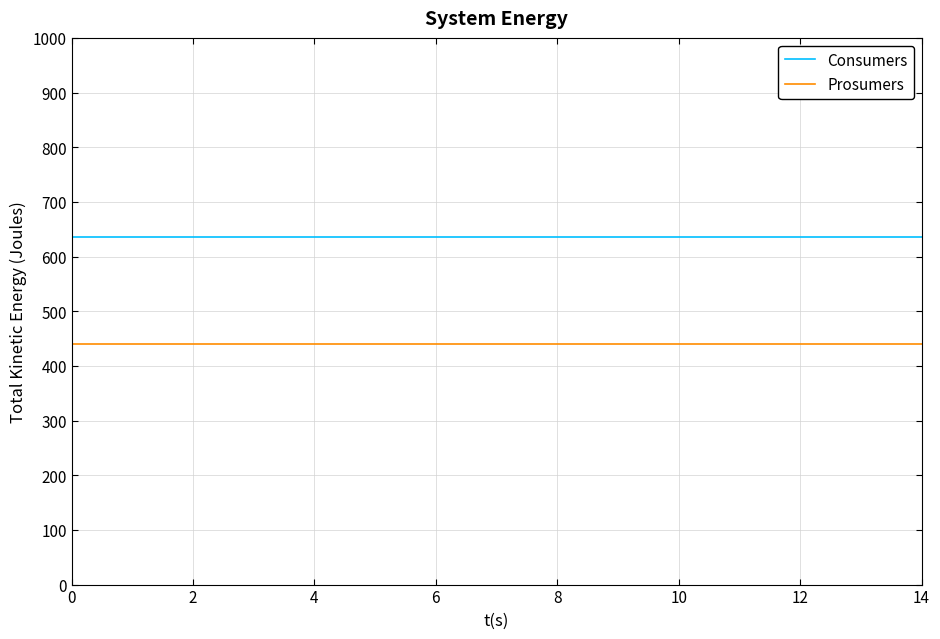

True or false: Prosumers and Consumers cross at least once.

False